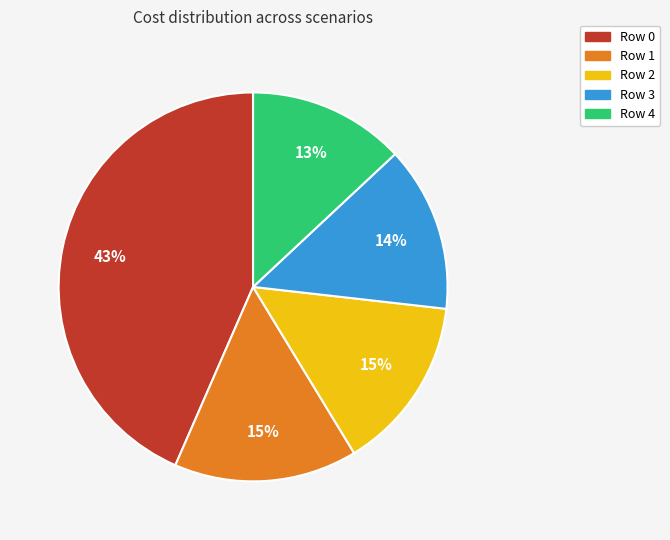

Which slice is the smallest?

Row 4